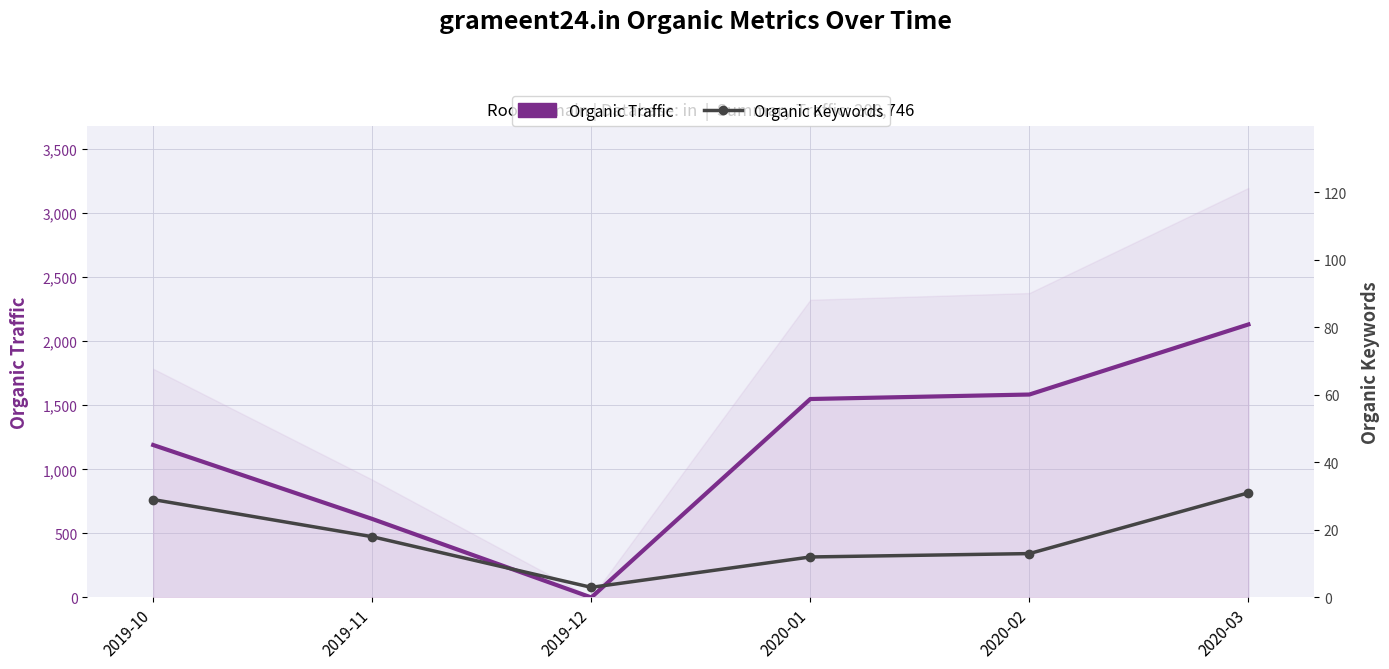

What is the label of the 5th point from the right?

2019-11